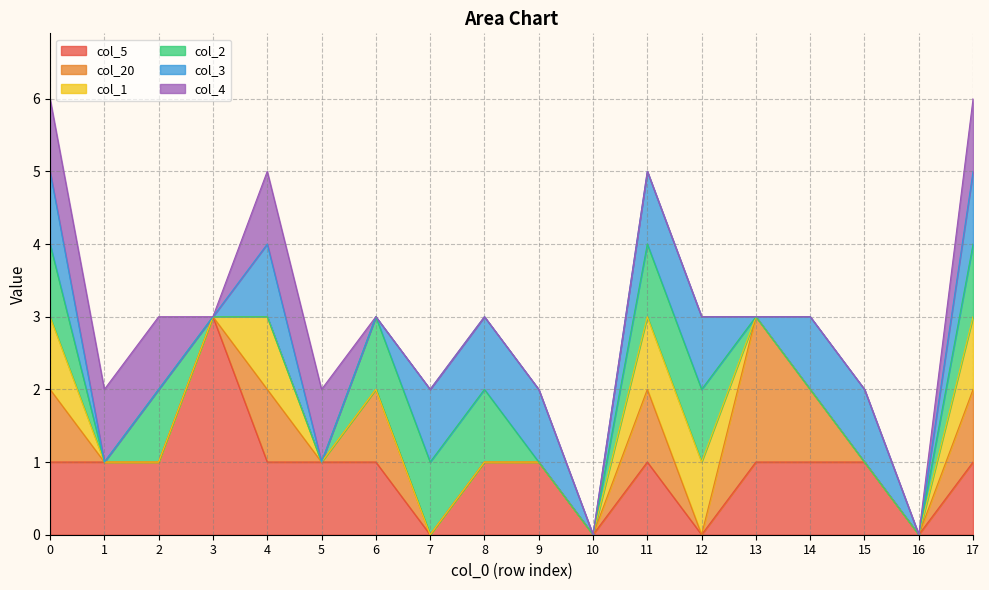

How many values in the col_2 series exceed 0?

8